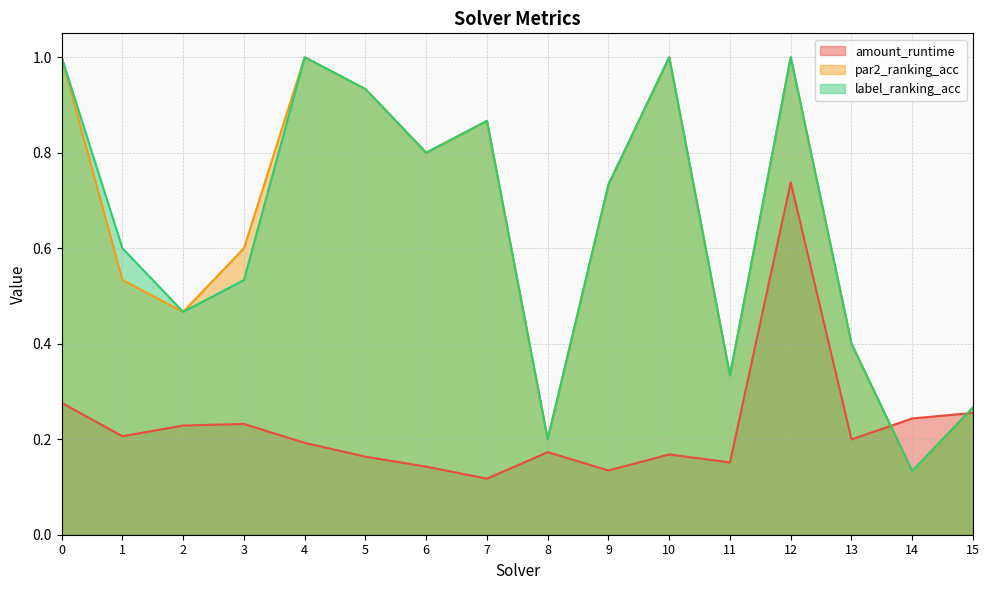

How many lines are shown in the chart?

3